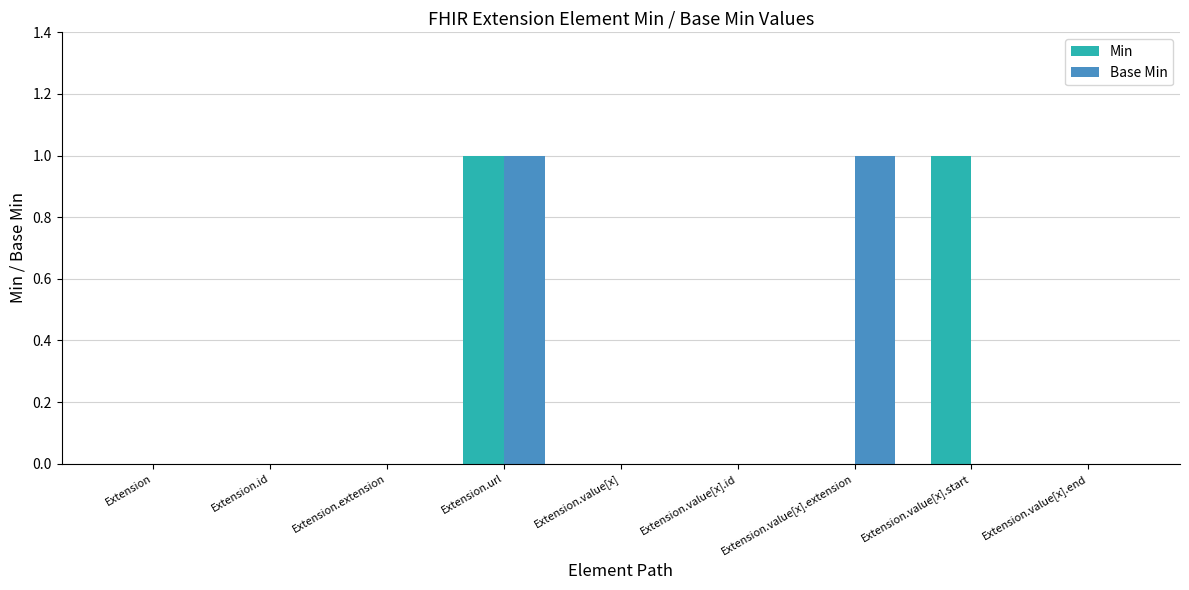

At which category is the sum across all series the highest?

Extension.url